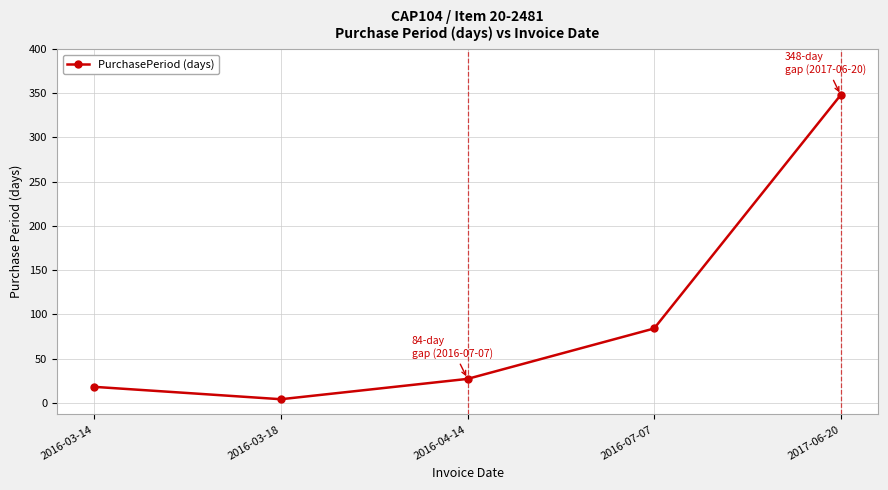

True or false: there are more than 2 points higher than both neighbors.

False